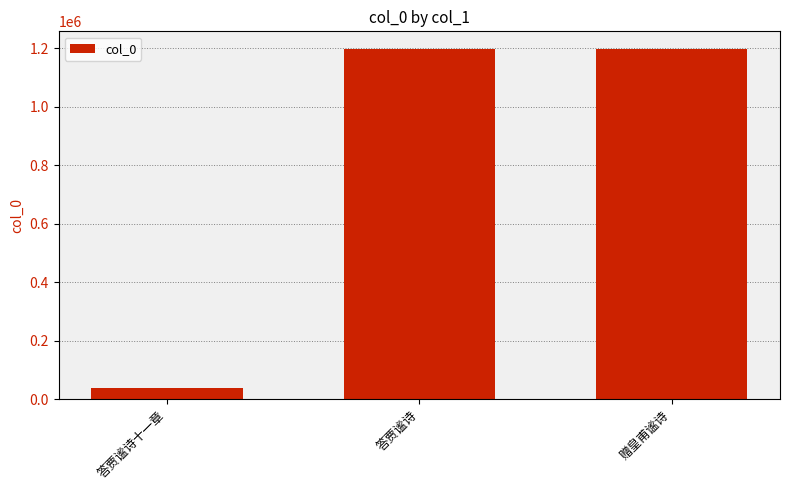

Count the number of categories in the chart.

3